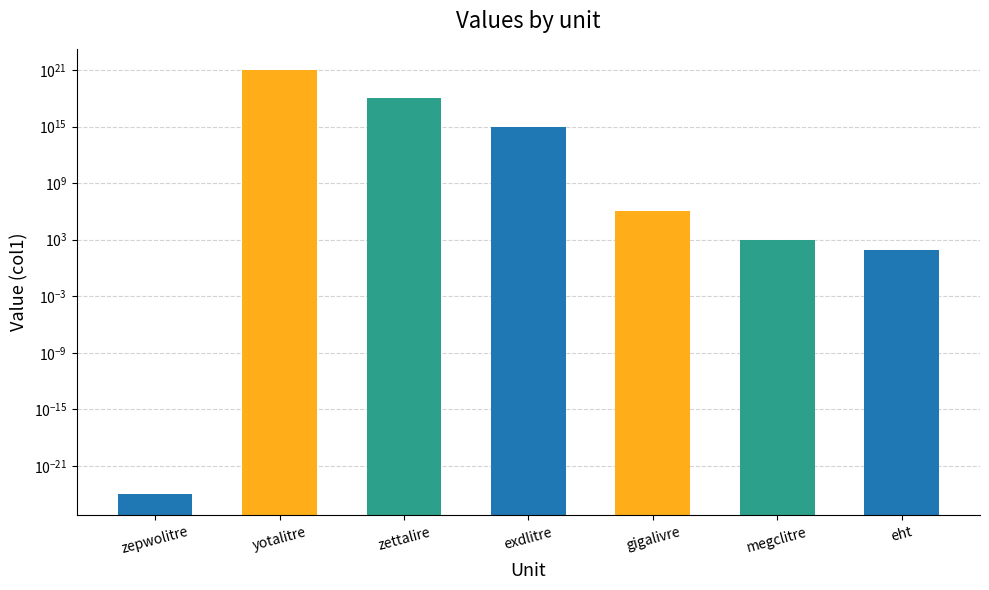

Rank the categories by value from lowest to highest.

zepwolitre, eht, megclitre, gigalivre, exdlitre, zettalire, yotalitre